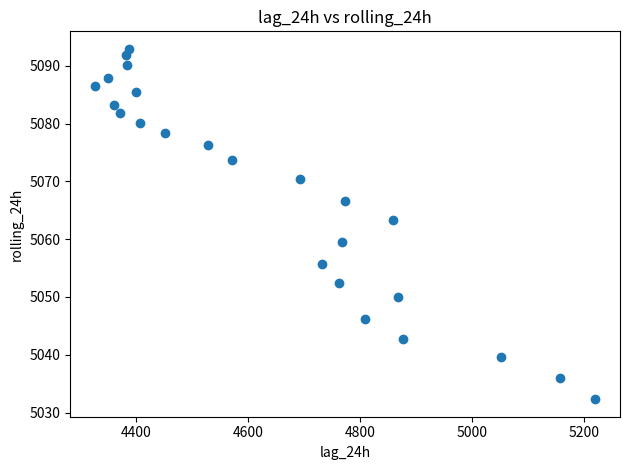

What is the range of Y values (max minus min)?

60.6